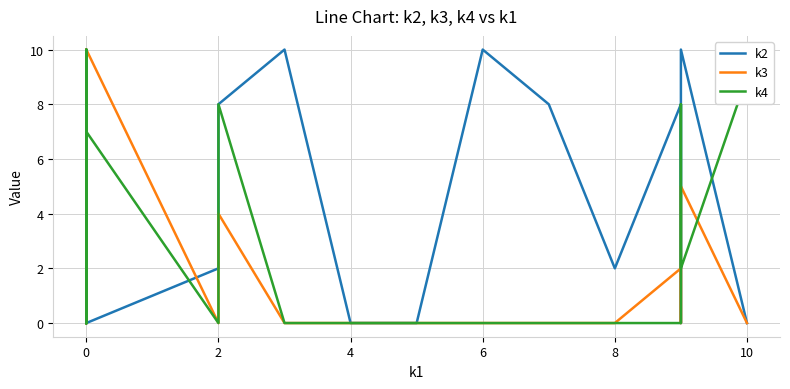

Which series ends up on top after the final intersection of k2 and k3?

k2